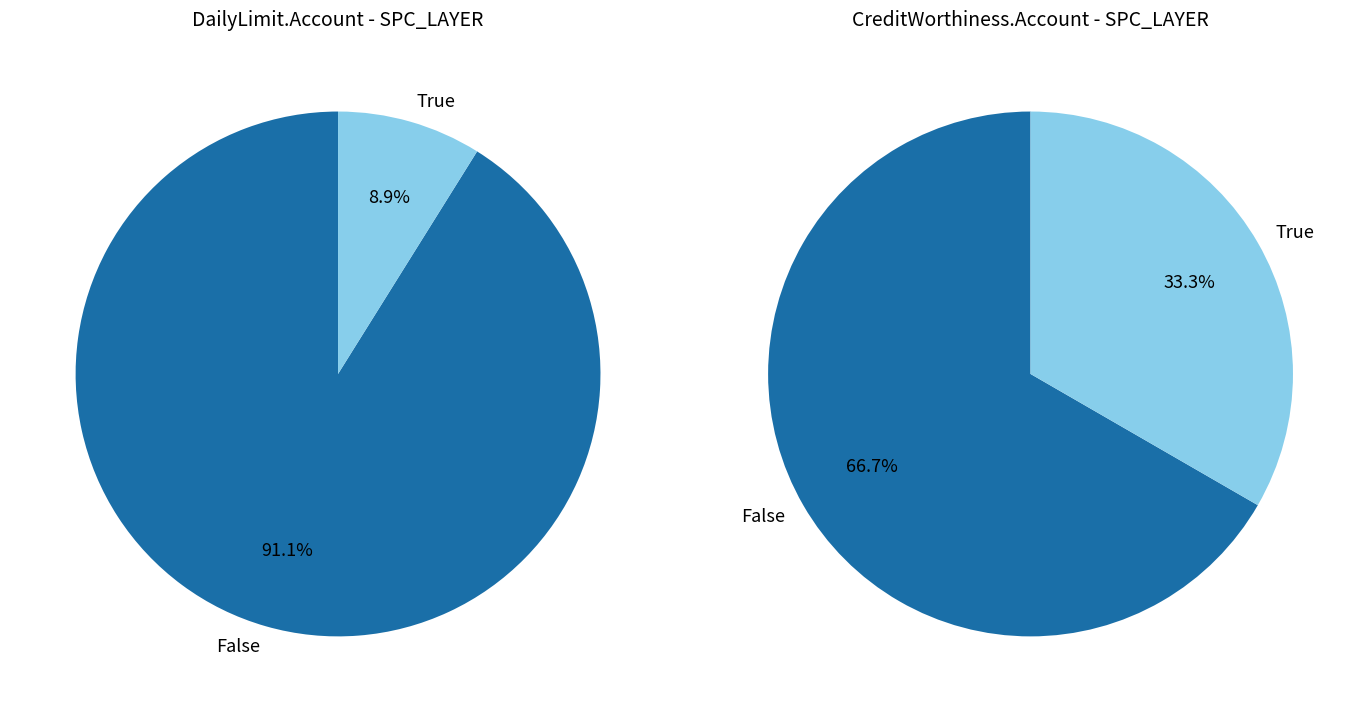

True or false: 15 accounts for 1% of the total.

False